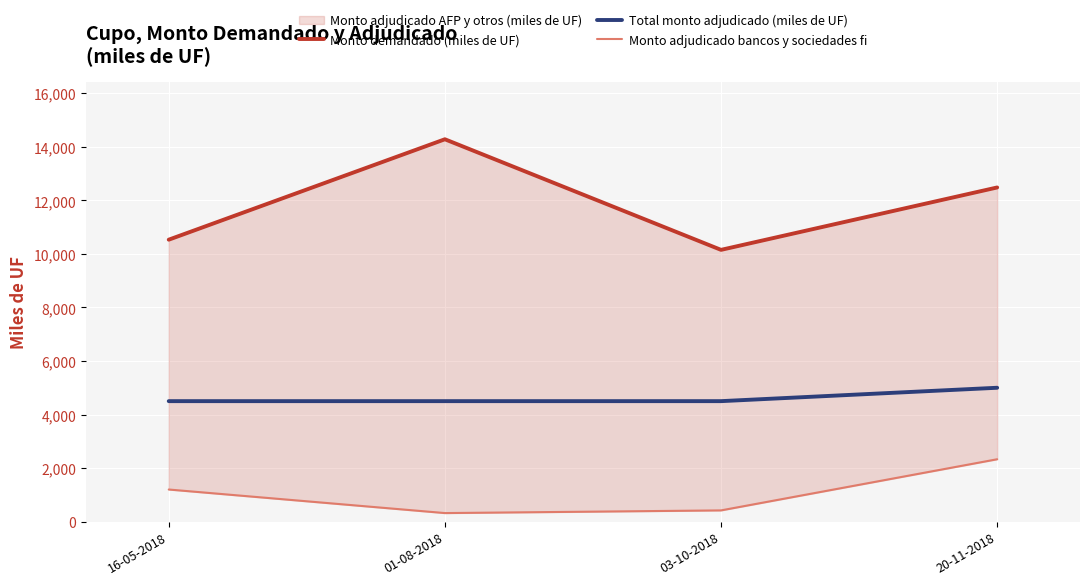

Between 16-05-2018 and 20-11-2018, which is larger?

20-11-2018